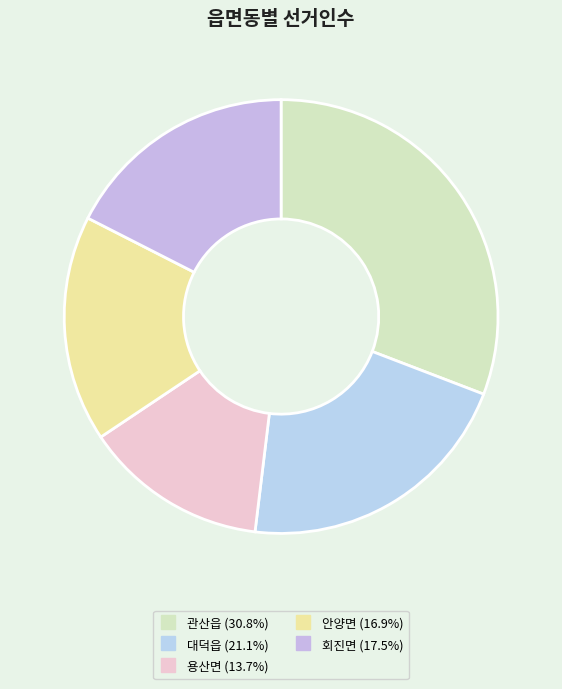

Is there a majority slice in this chart?

No